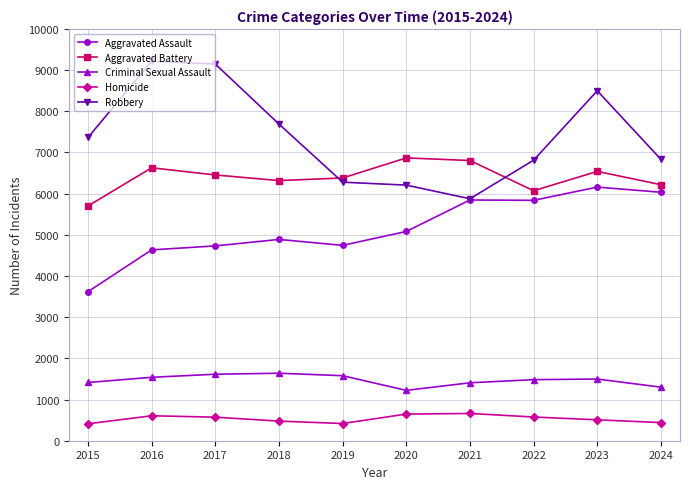

What are all the series names shown in the legend?

Aggravated Assault, Aggravated Battery, Criminal Sexual Assault, Homicide, Robbery